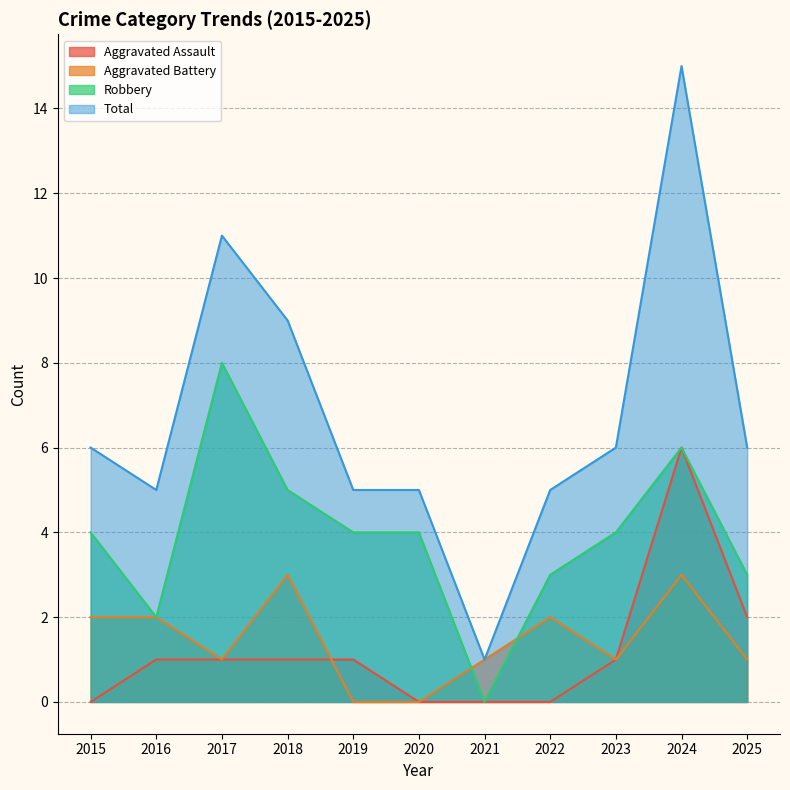

List the series in order of their peak value, lowest first.

Aggravated Battery, Aggravated Assault, Robbery, Total